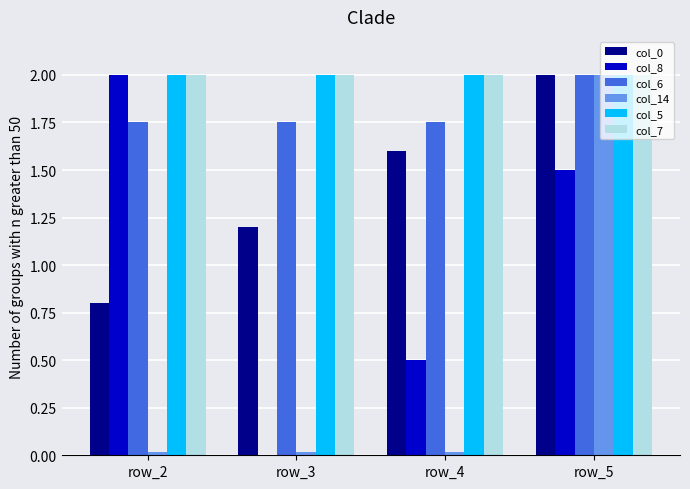

Are the bars horizontal?

No